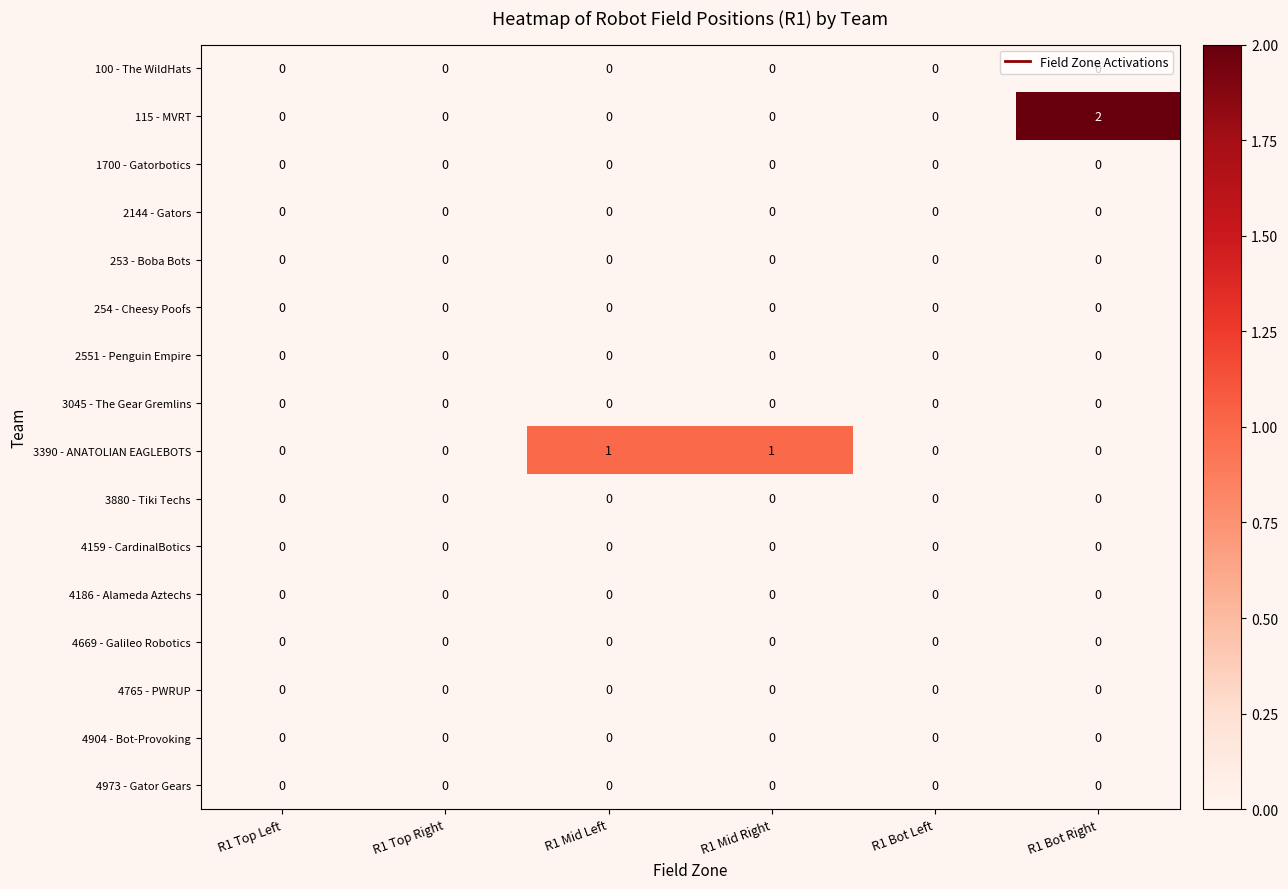

What is the difference between the highest and lowest values at R1 Mid Left?

1